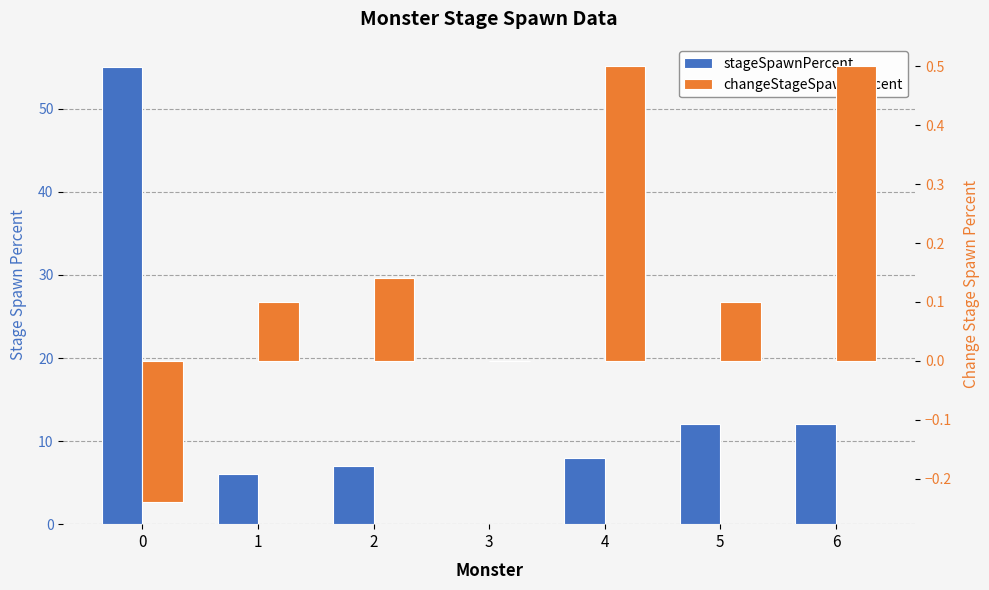

What is the sum of the stageSpawnPercent values at 1 and 0?

61.0